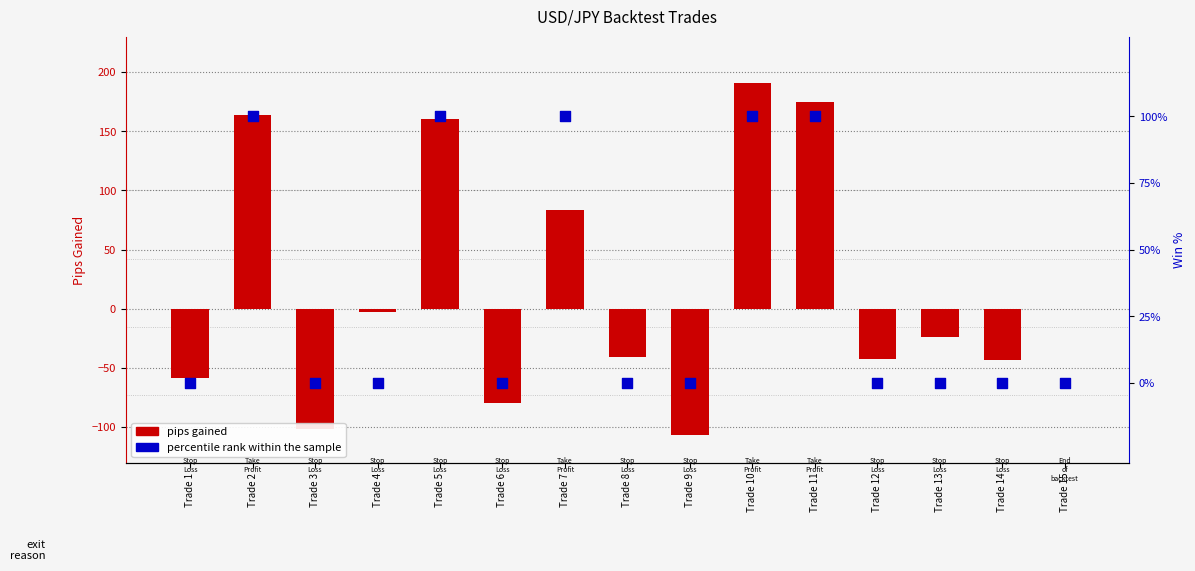

What is the total value across all series at Trade 4?

-2.8